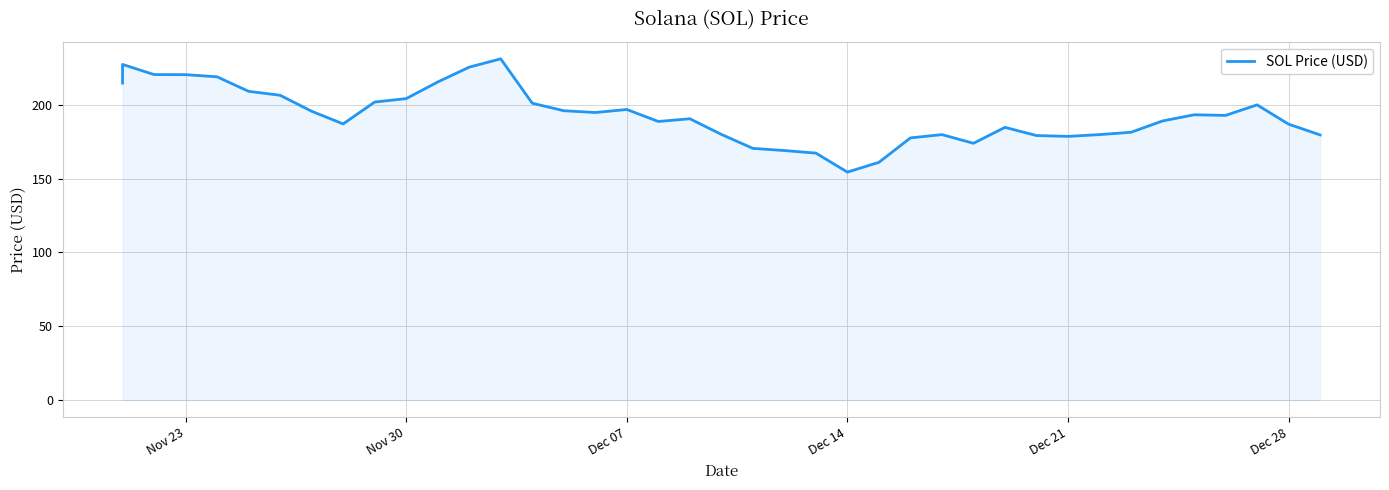

Approximately how many times larger is the value at Nov 30 compared to Dec 21?

1.1